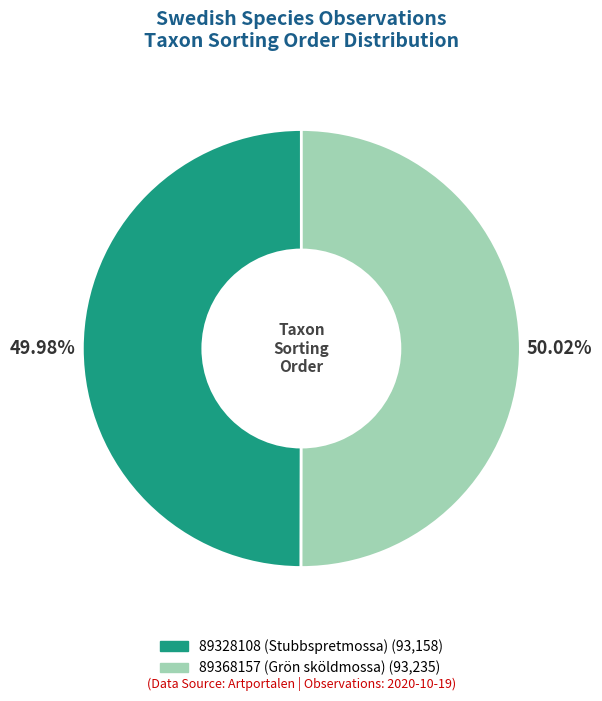

Is there any slice that represents more than half of the pie?

Yes